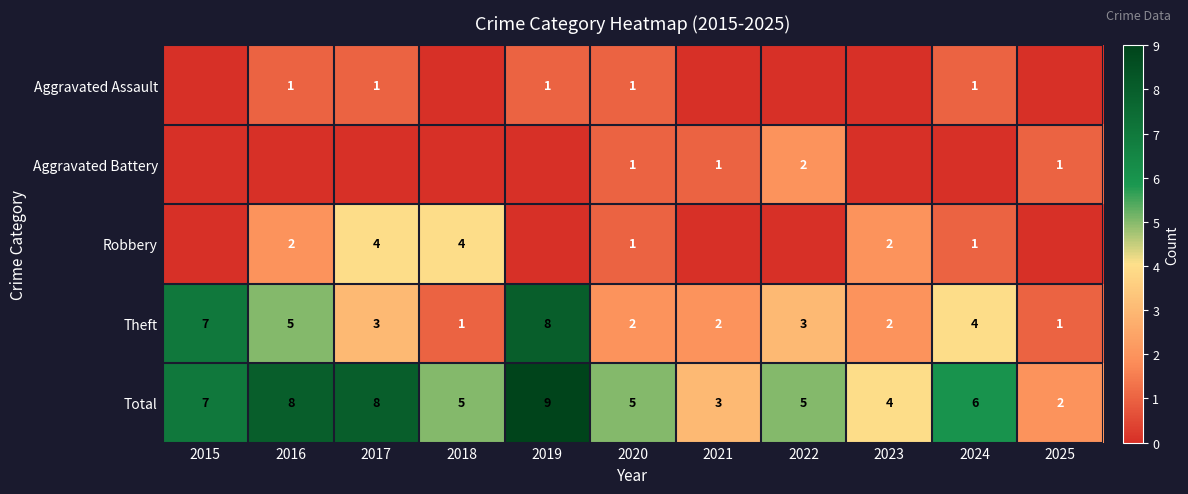

What is the maximum value for Theft?

8